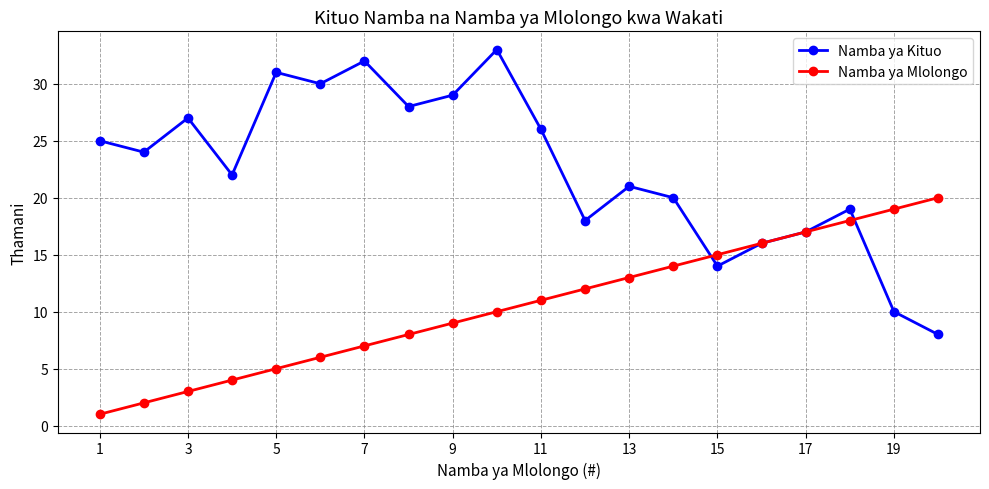

Is this an area chart (filled region under the line)?

No